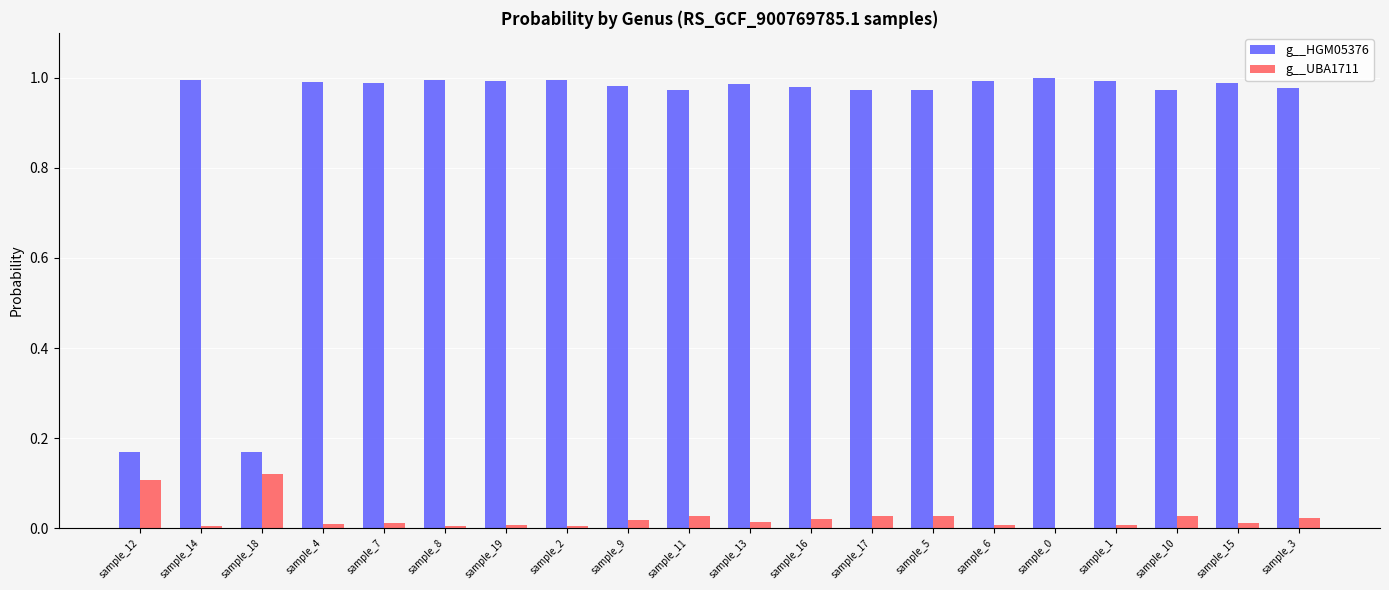

What is the sum of all g__UBA1711 values?

0.5